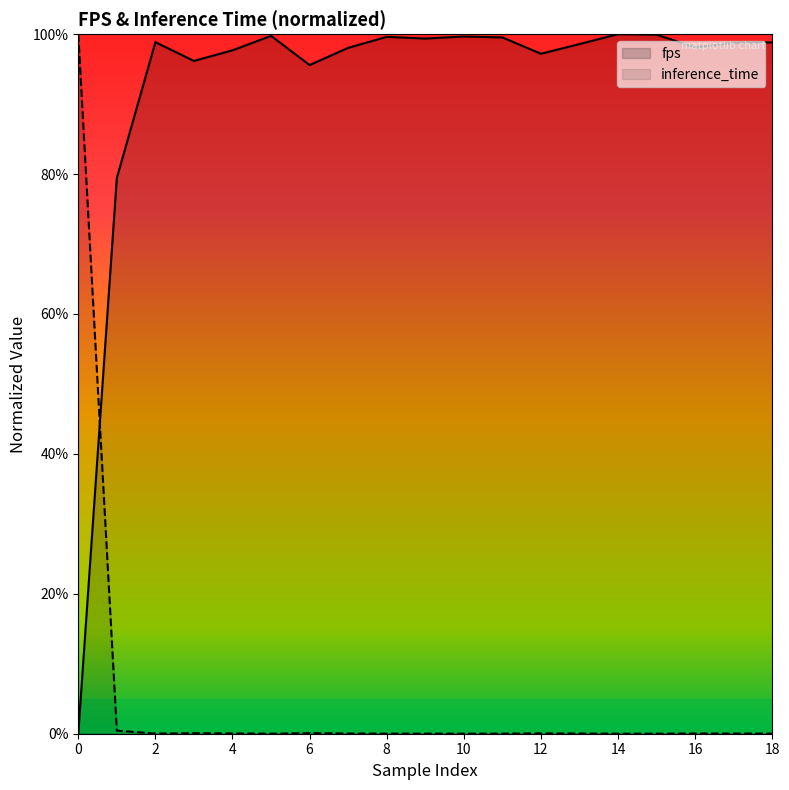

Is the value of fps at 10 greater than the value of inference_time at 16?

Yes